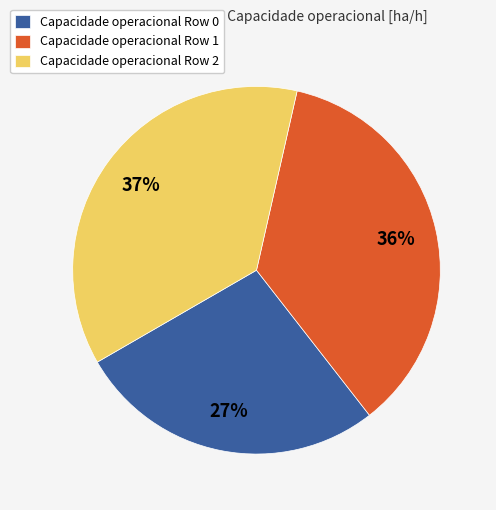

Do Capacidade operacional Row 1 and Capacidade operacional Row 2 together represent more than half of the pie?

Yes